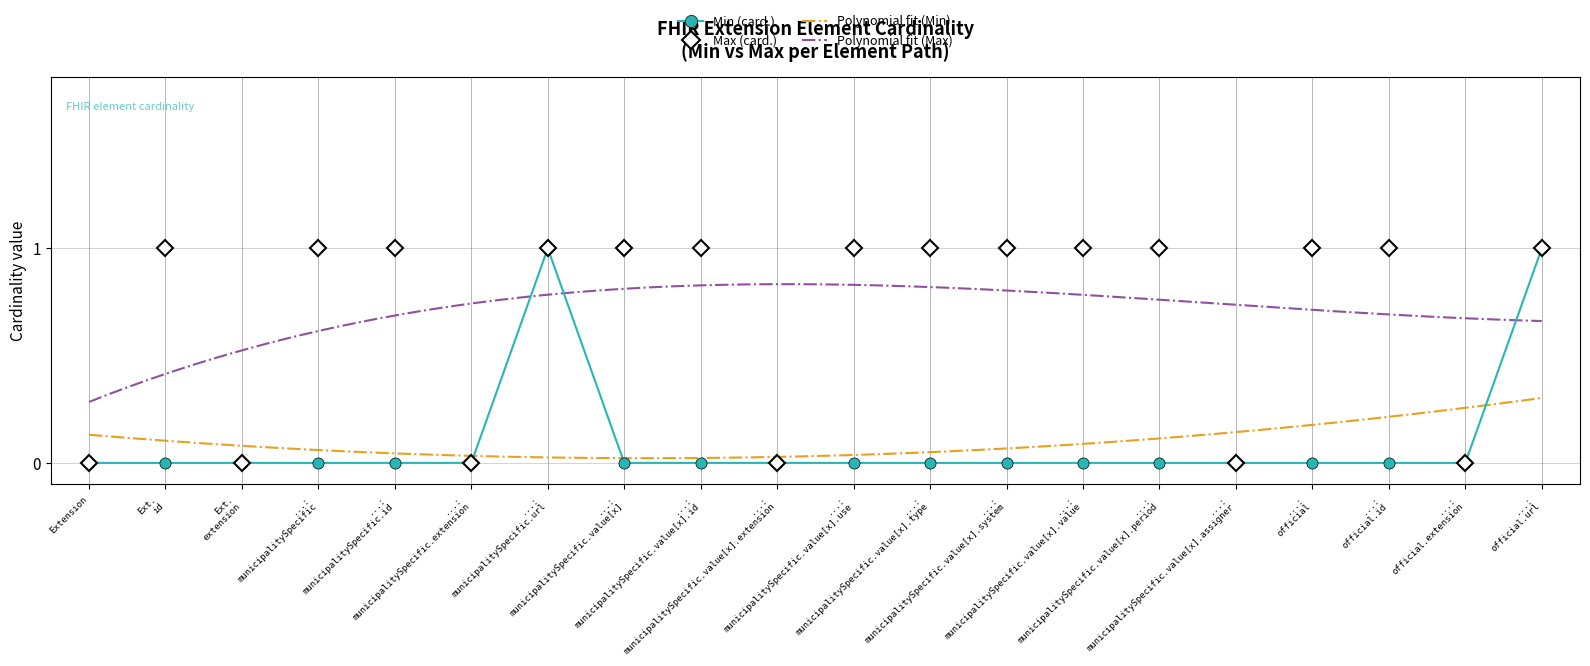

How many data points does each series have?

20